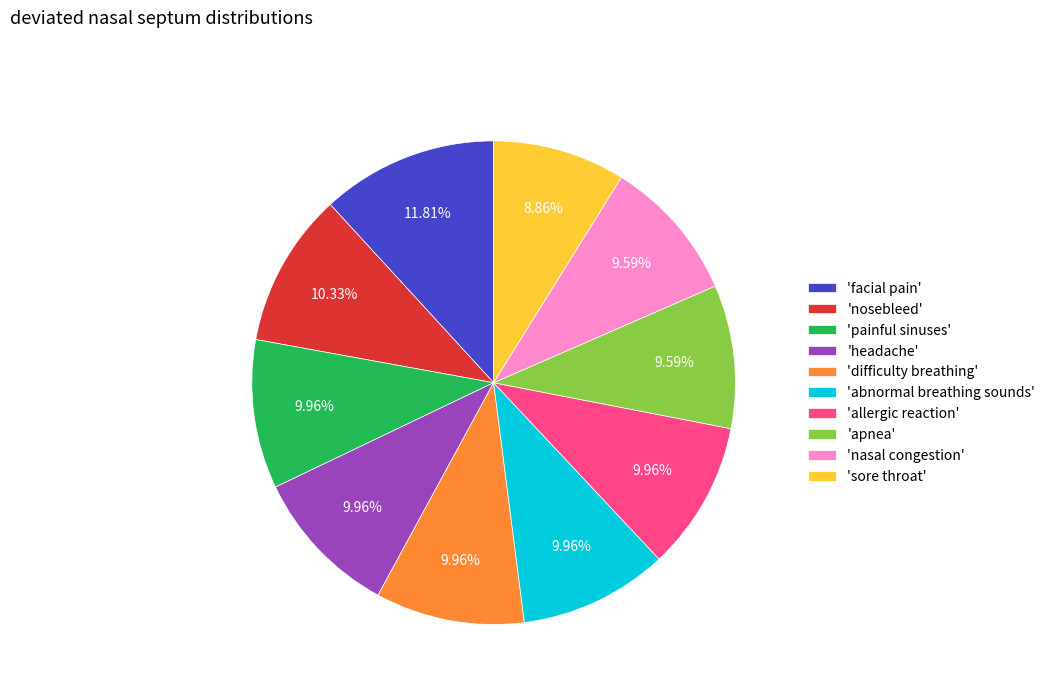

Combined, do 'abnormal breathing sounds' and 'facial pain' account for over 50%?

No